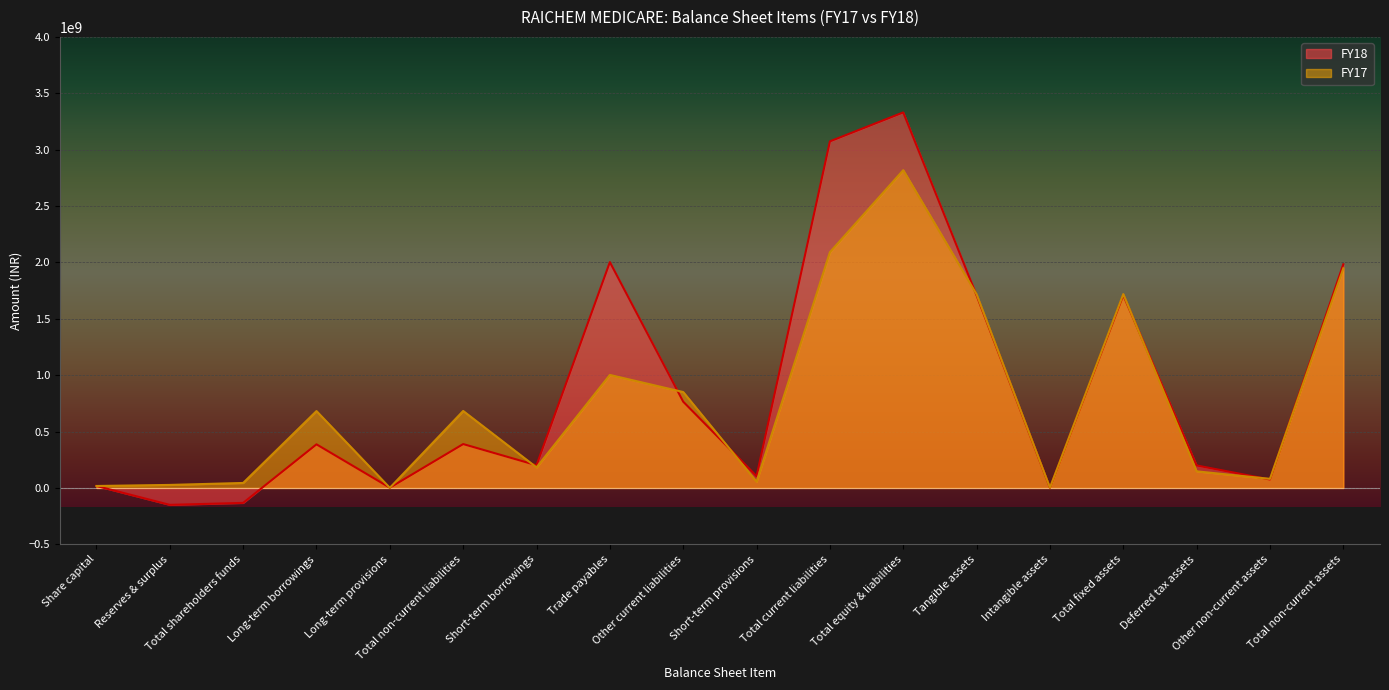

At which category is the sum across all series the highest?

Total equity & liabilities